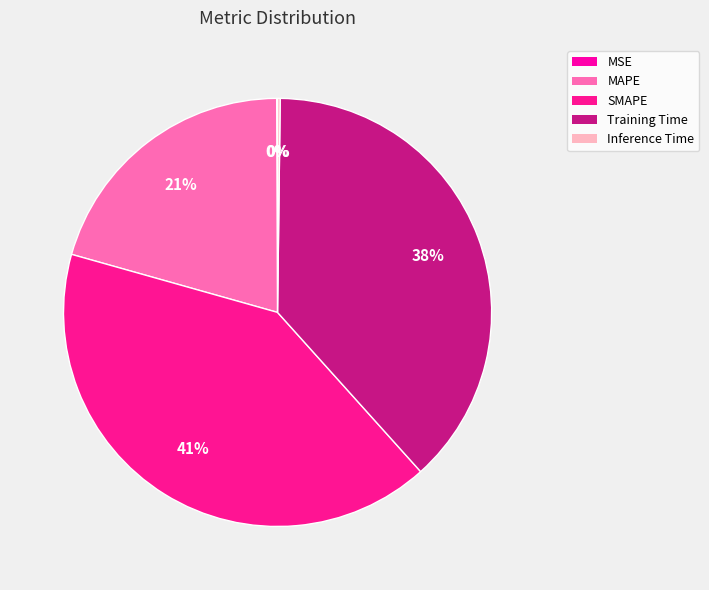

Is it true that MSE is 1% of the pie?

False